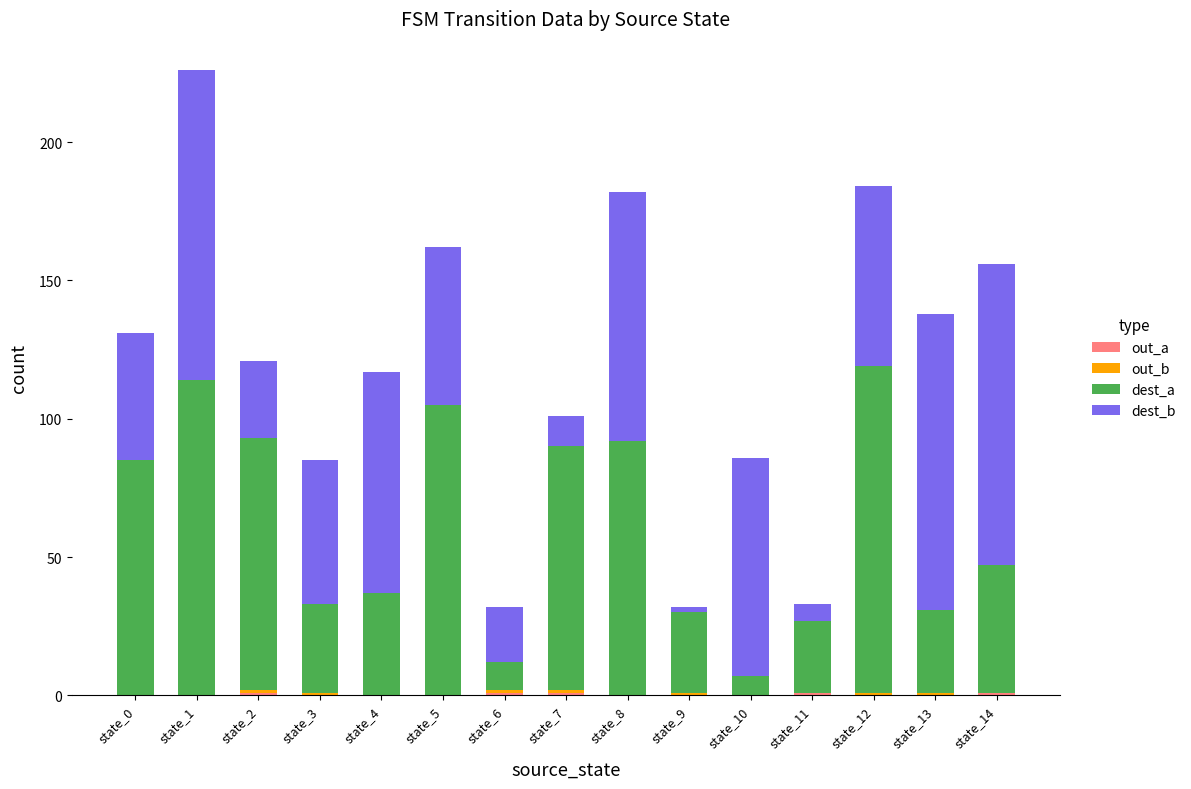

At which category is the sum across all series the highest?

state_1